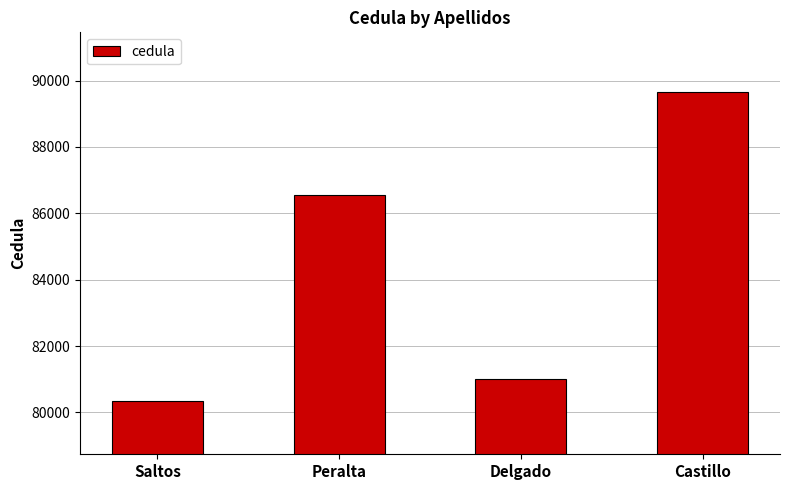

What is the value of the 1st bar from the left?

80344